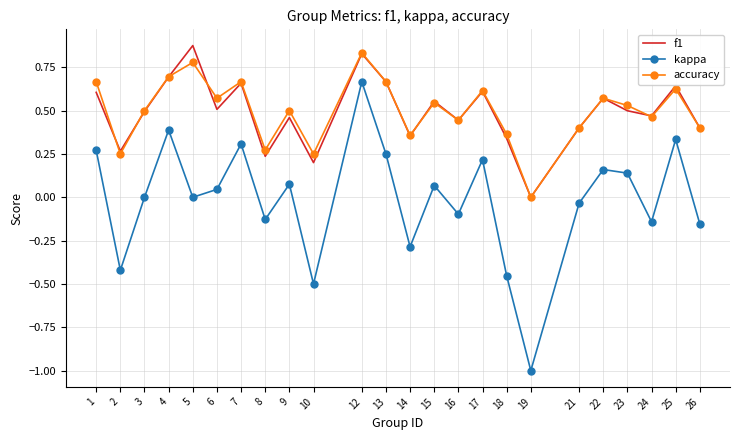

Where is f1 nearest to the value 0?

19